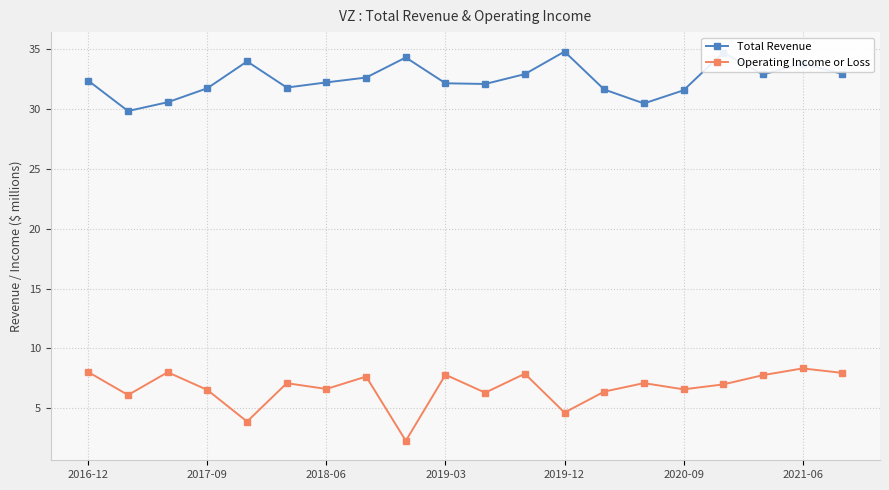

What is the highest value of the Operating Income or Loss series?

8.3